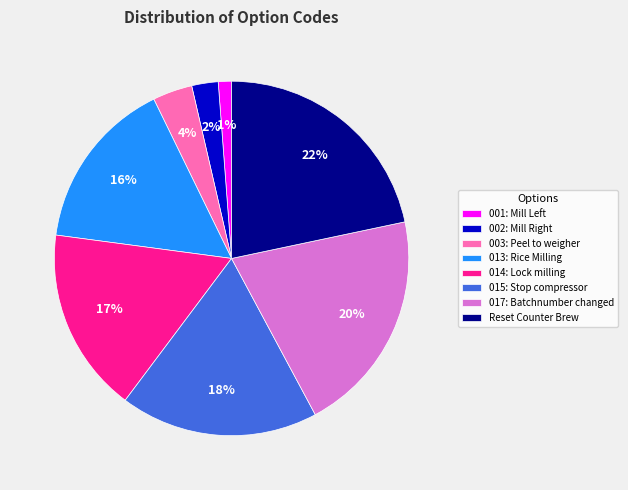

What is the ratio of the value at Reset Counter Brew to the value at 014: Lock milling?

1.3